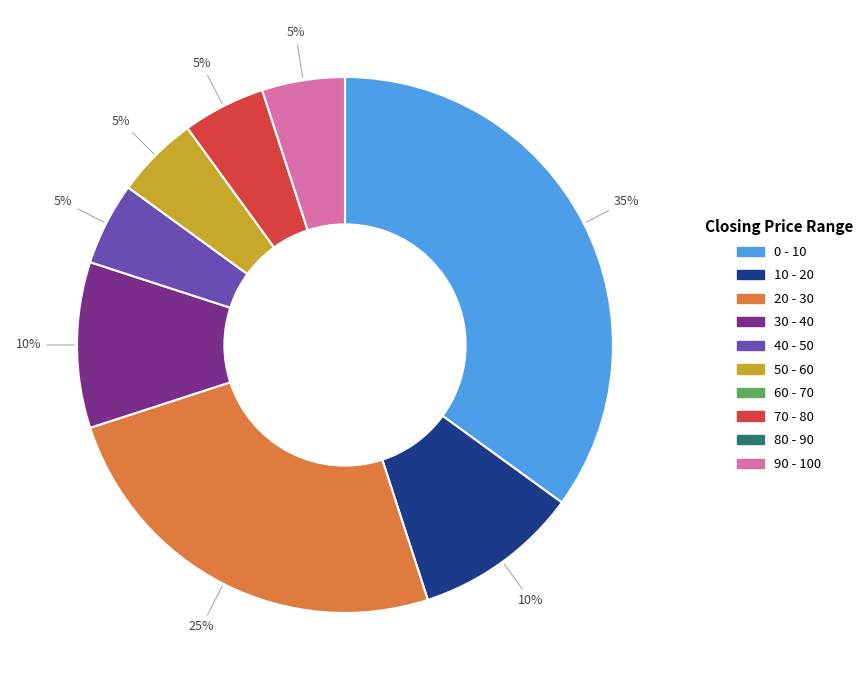

To the nearest percent, what is the average slice percentage?

12%